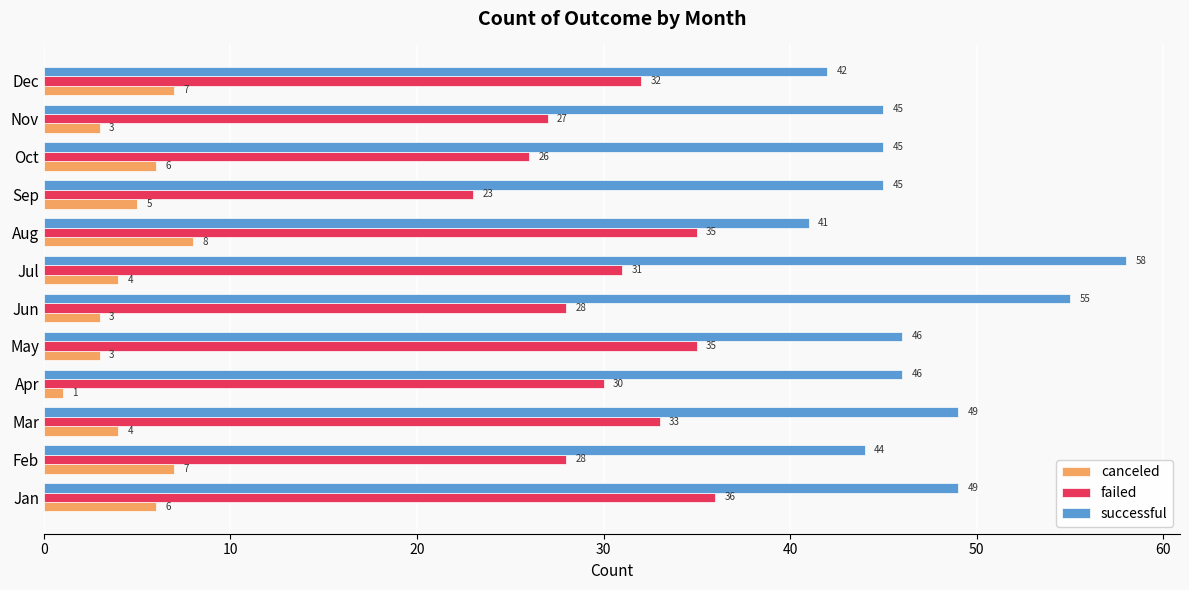

What is the highest value of the canceled series?

8